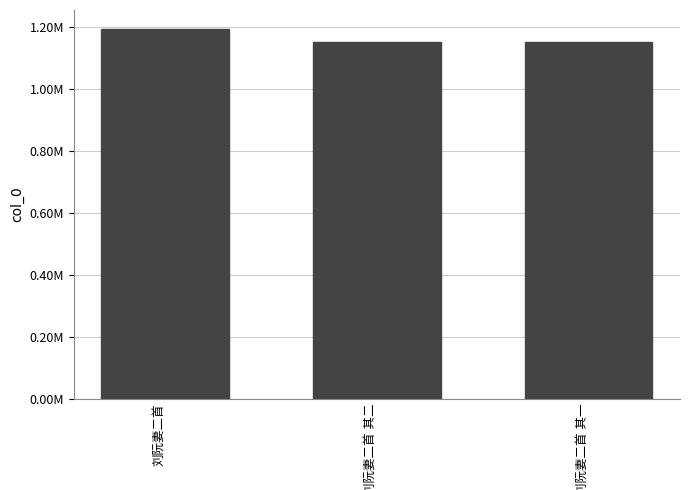

What position from the left is 刘阮妻二首 其二?

2